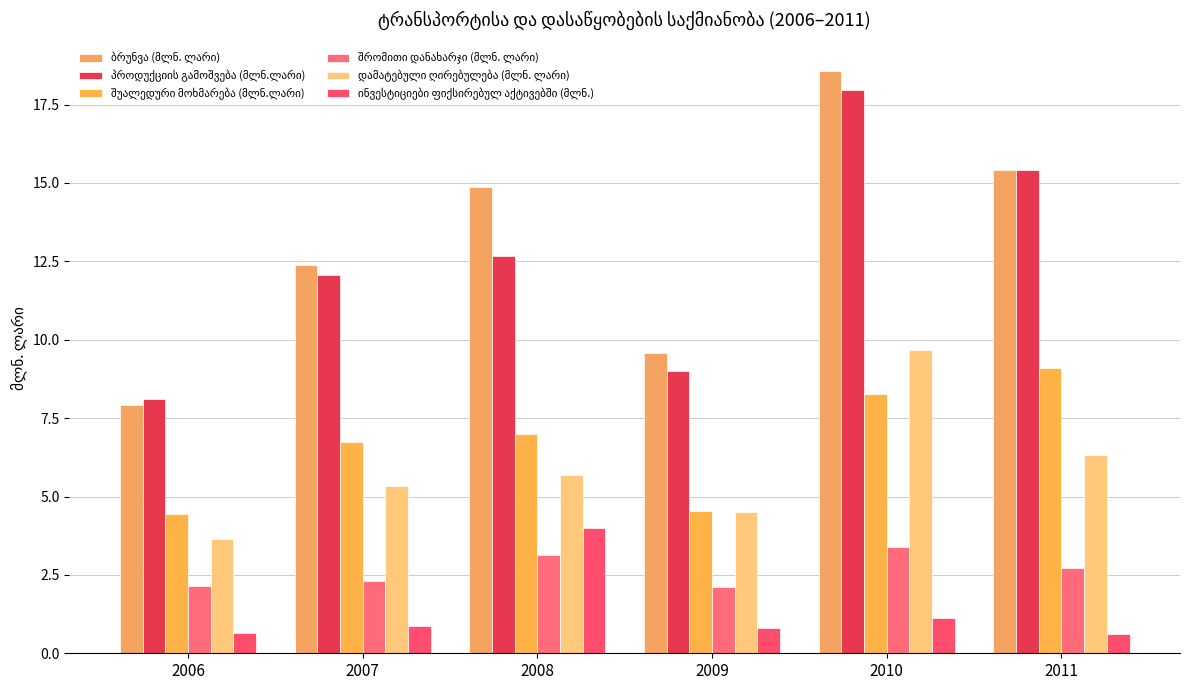

At which label does დამატებული ღირებულება (მლნ. ლარი) first exceed 5?

2007